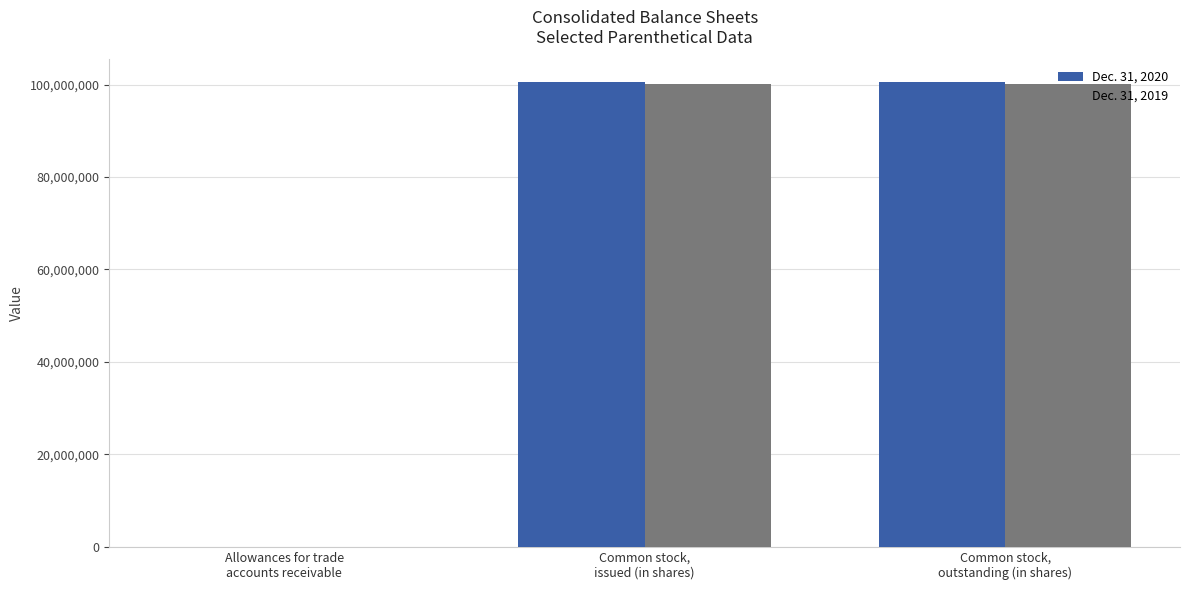

What is the greatest value displayed?

100447000